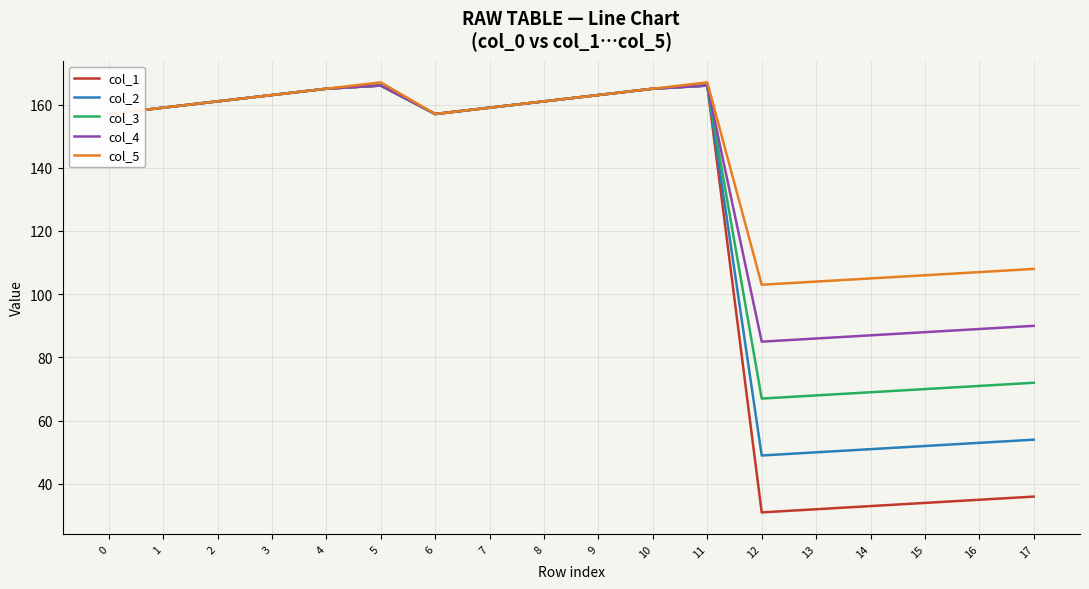

The col_2 series shows 63 at 3. True or false?

False